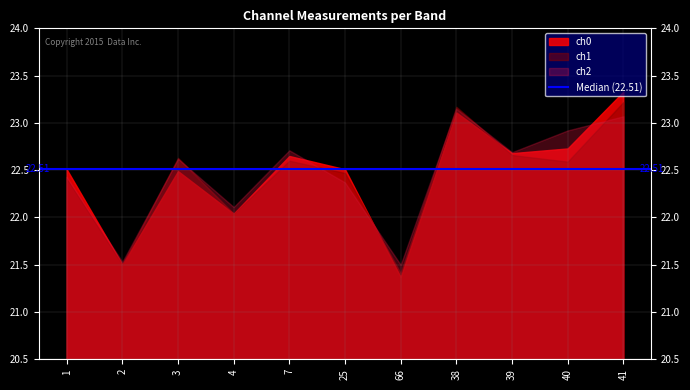

What is the label of the 6th point from the left?

25